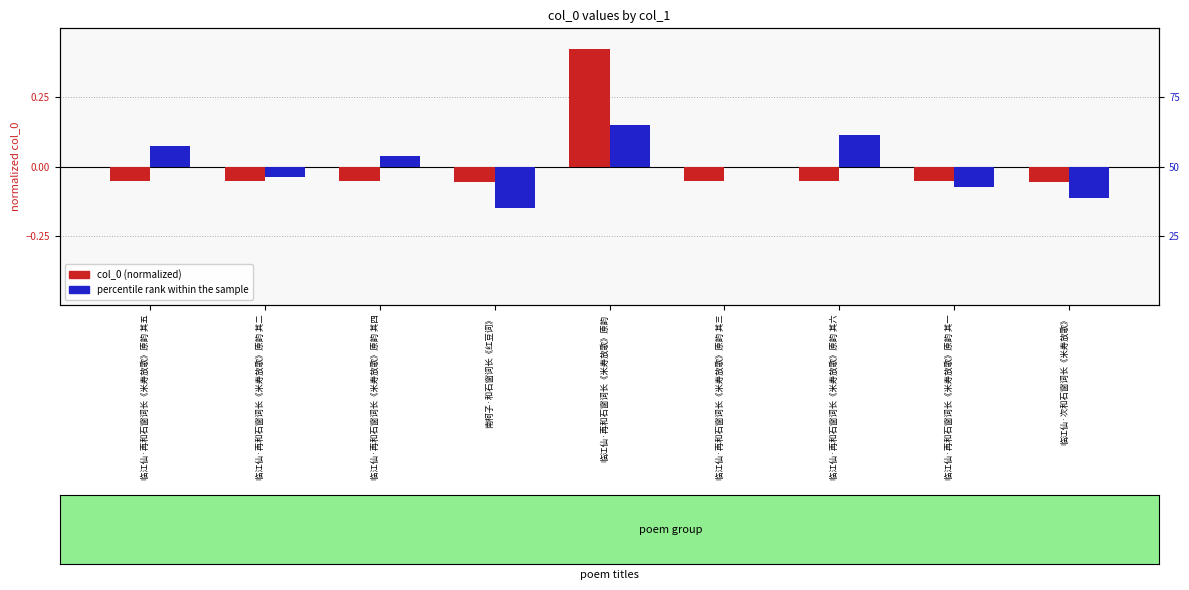

Rank the series at 临江仙·再和石窗词长《米寿放歌》原韵 其六 from highest to lowest value.

percentile rank within the sample, col_0 (normalized)